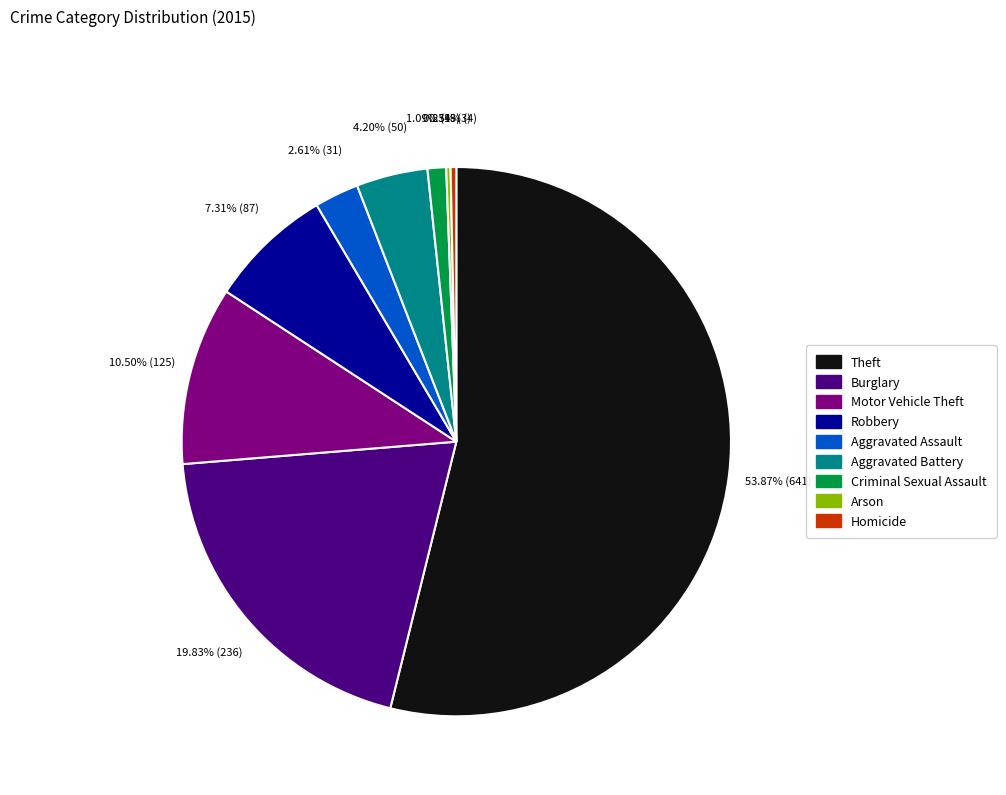

What is the largest slice in the pie chart?

Theft